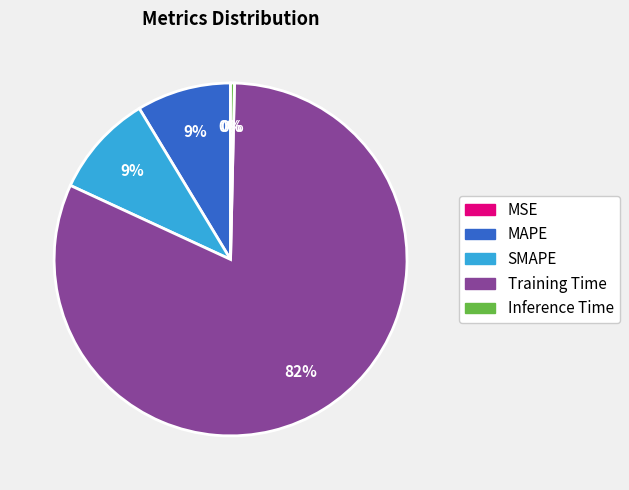

Which category has the biggest portion of the pie?

Training Time